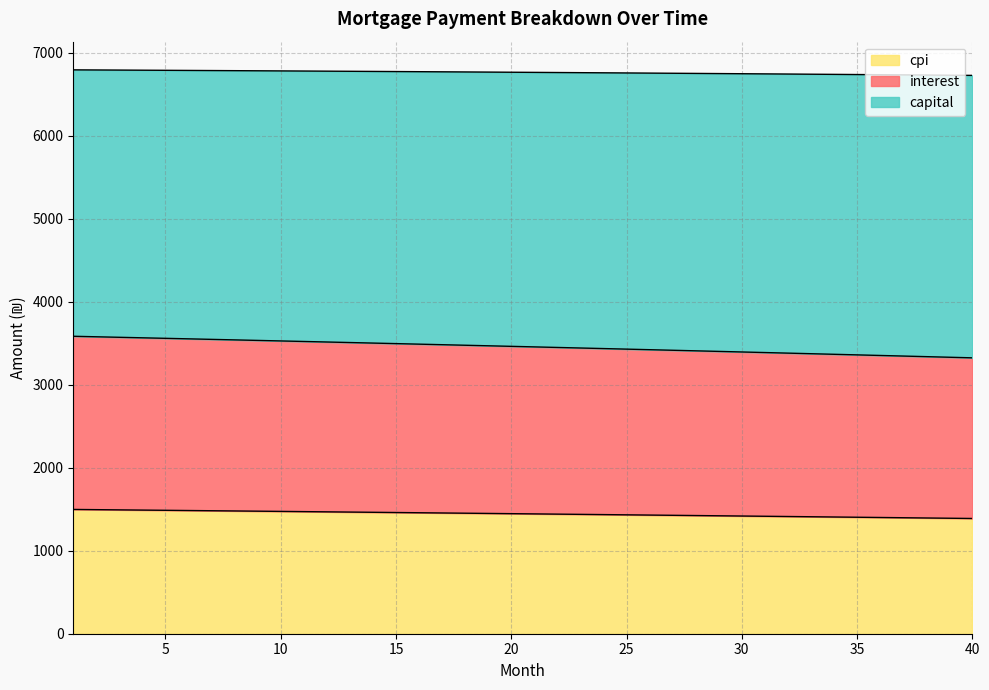

What is the lowest value of the cpi series?

1388.5